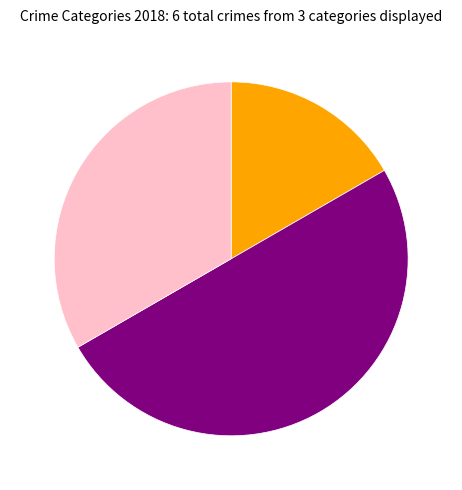

How many slices are in this pie chart?

3